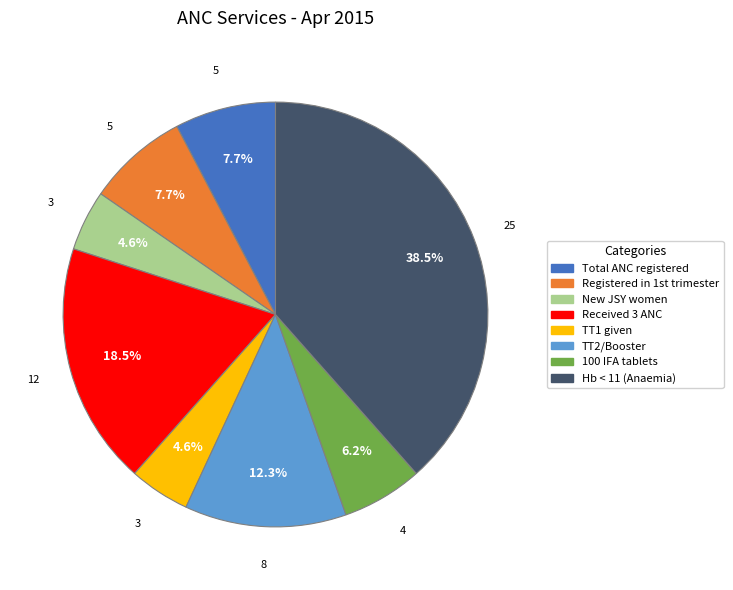

How many segments does this pie chart have?

8